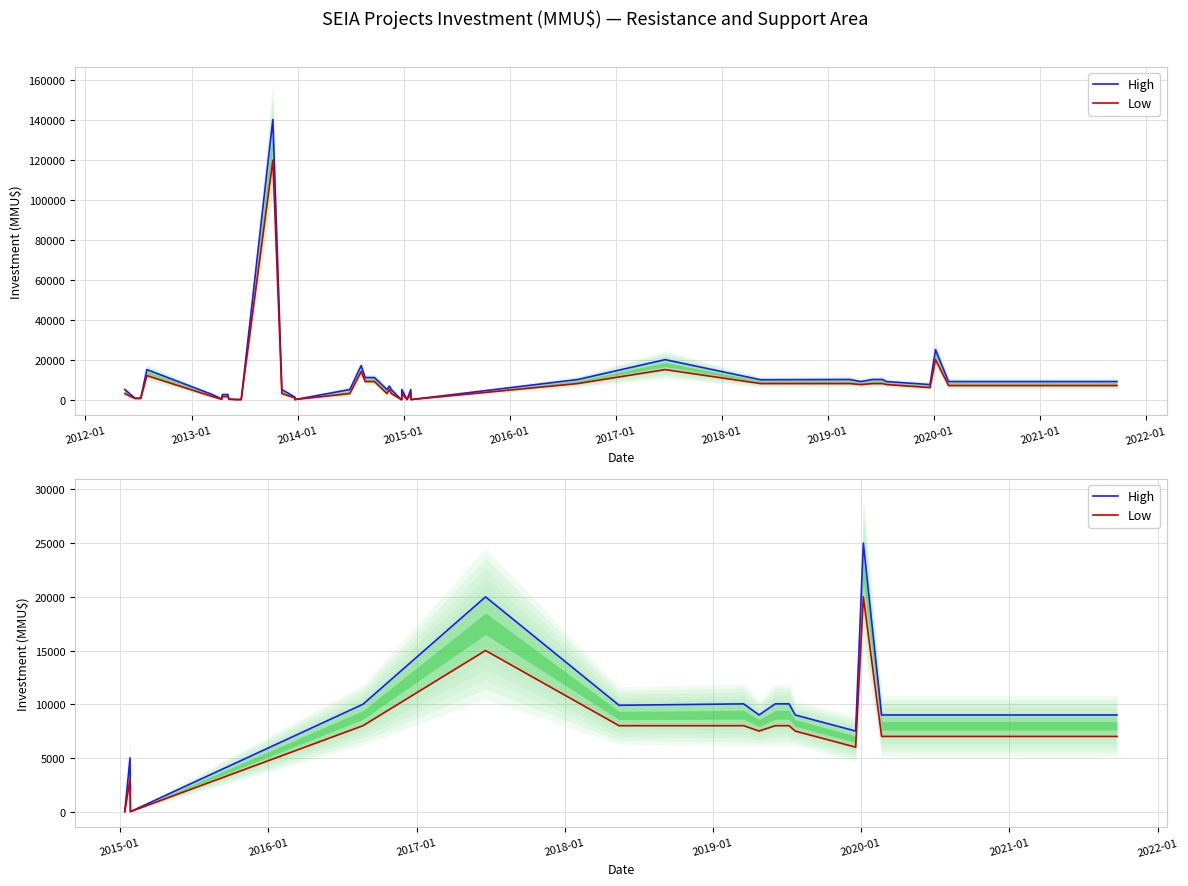

Is this an area chart (filled region under the line)?

No